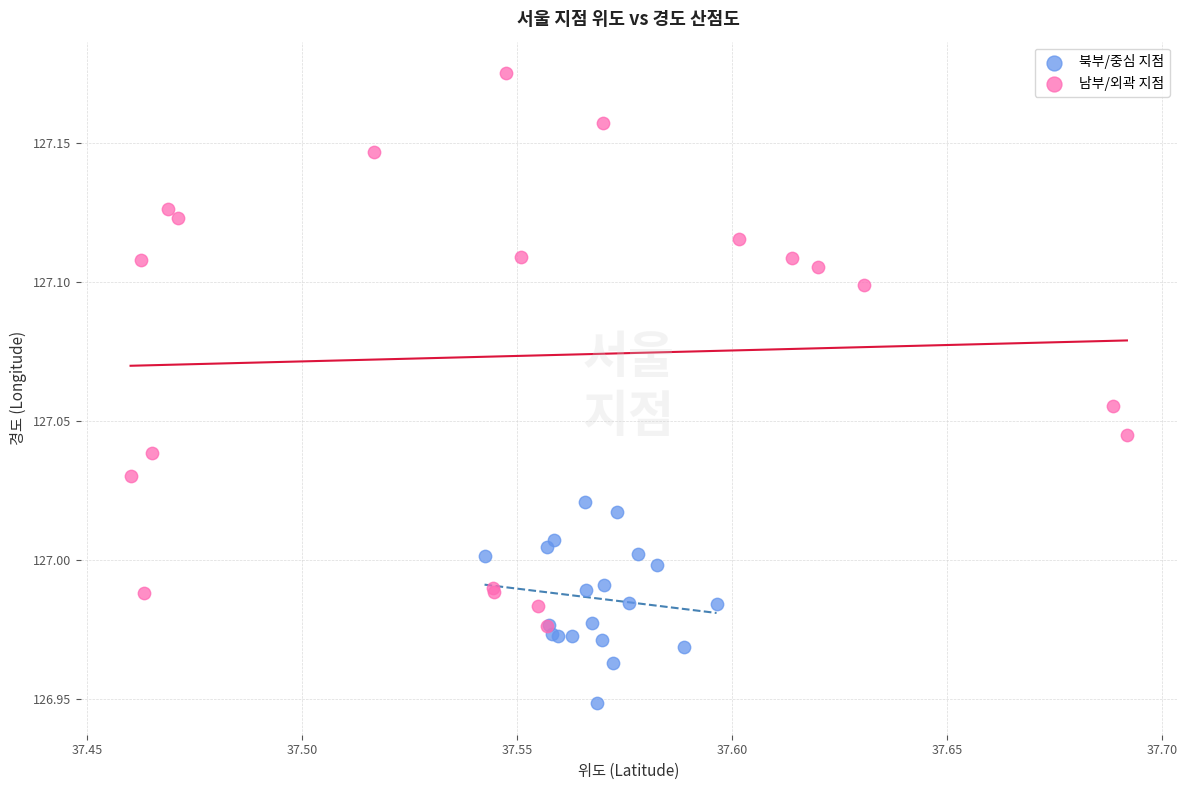

Which series reaches the minimum Y coordinate?

북부/중심 지점